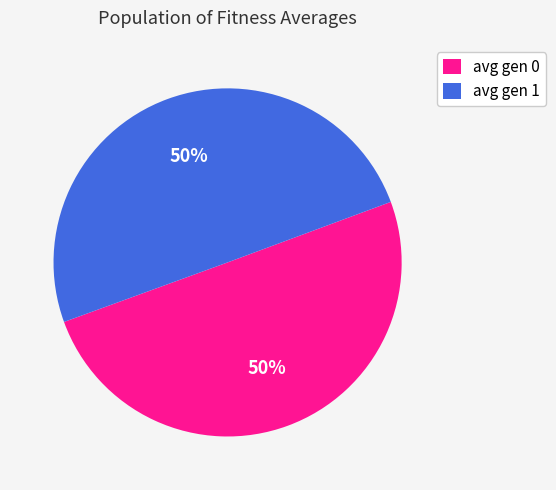

To the nearest percent, what is the average slice percentage?

50%